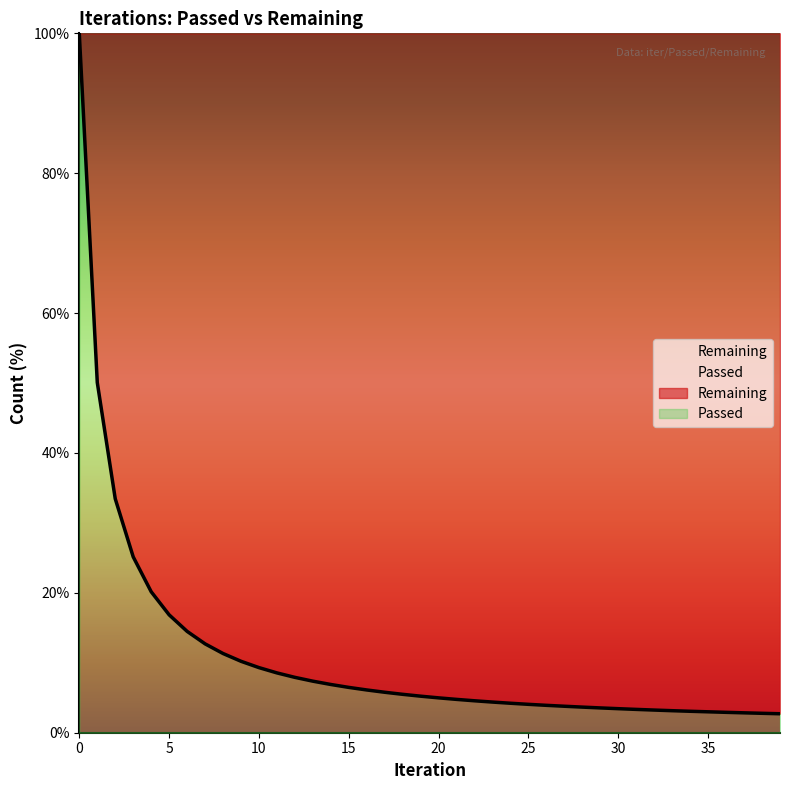

How many lines are shown in the chart?

1